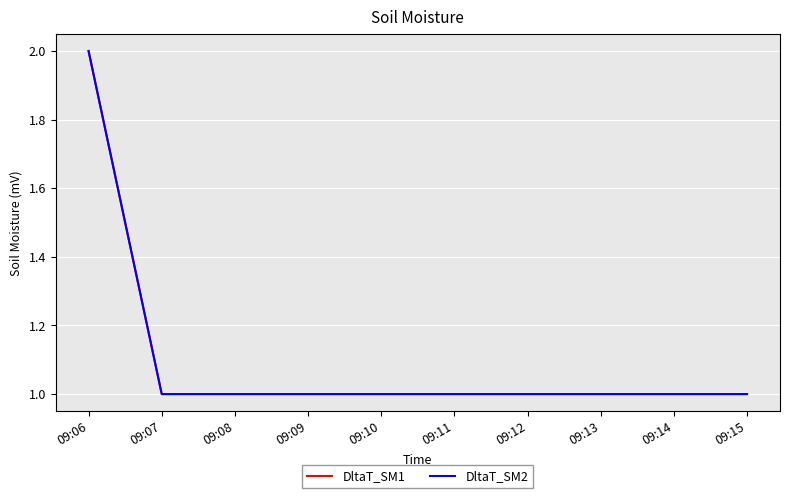

Reading right to left, transcribe all the data shown in this chart.

DltaT_SM1: 1	1	2
DltaT_SM2: 1	1	2